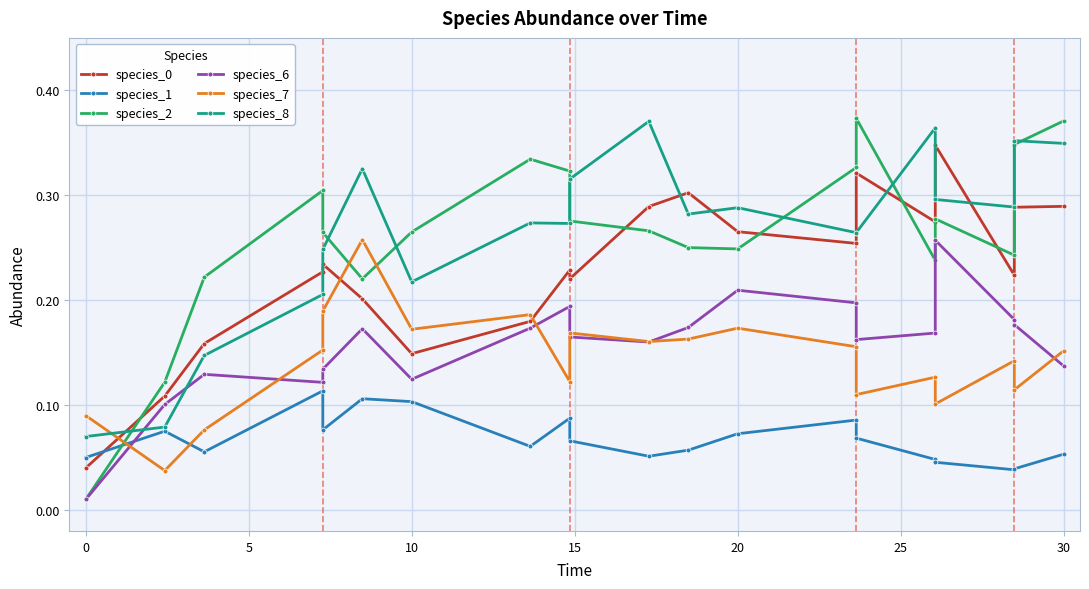

Count the species_0 values in the range 0 to 1.

20